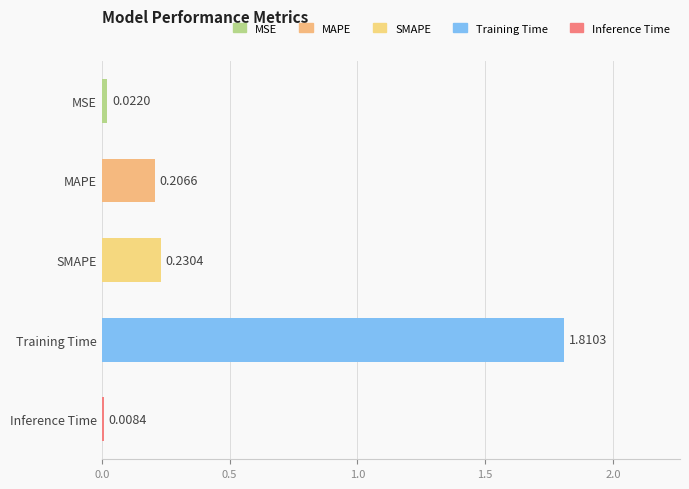

What is the average value?

0.5